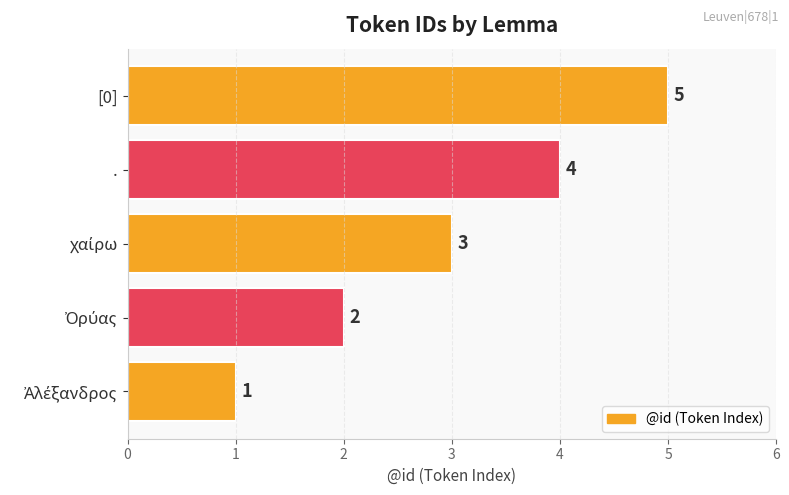

How many values are below 3?

2